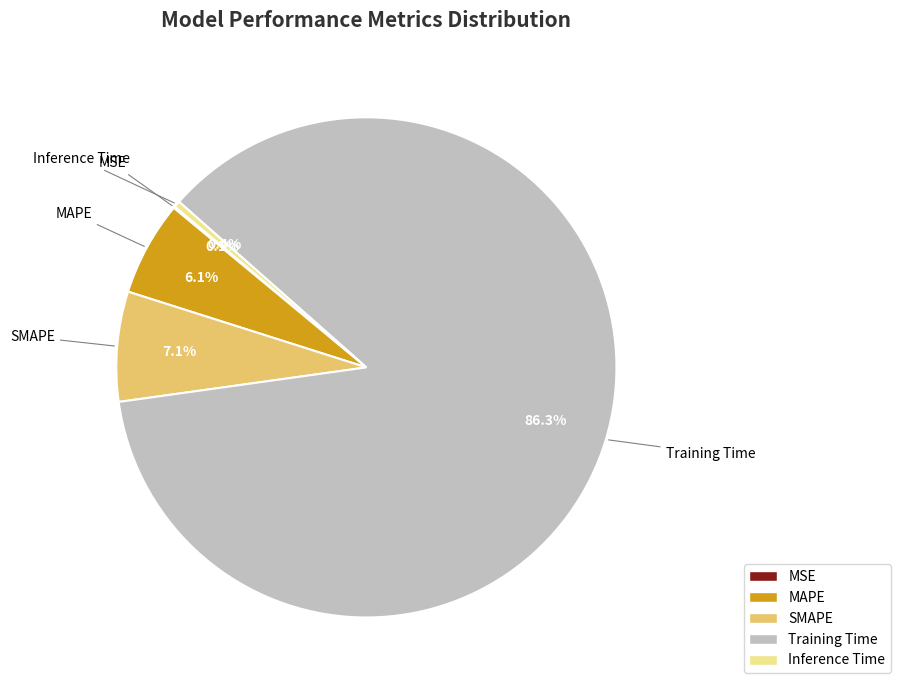

To the nearest percent, what is the combined percentage of SMAPE and Training Time?

93%